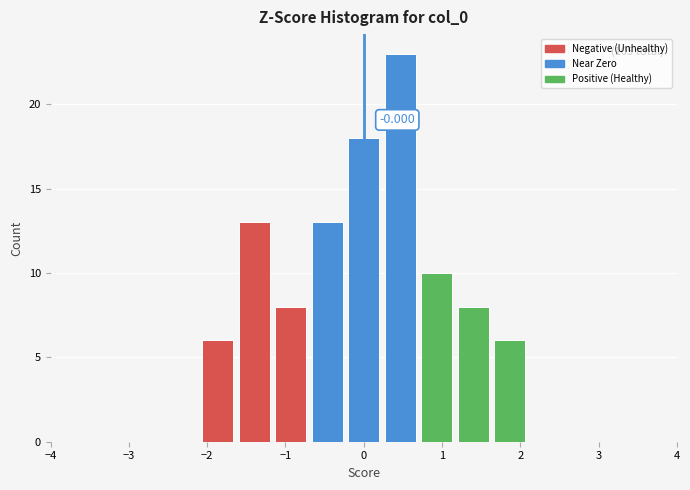

Which range on the x-axis has the tallest bar?

0.2 to 0.7